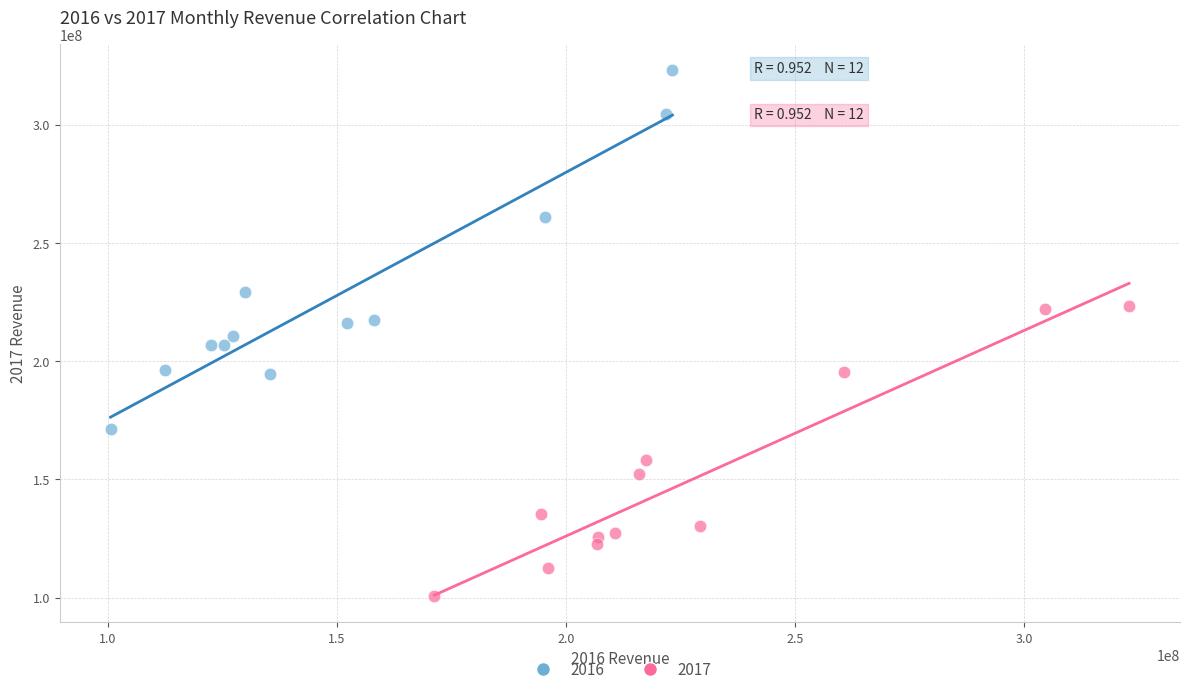

Which series reaches the maximum Y coordinate?

2016